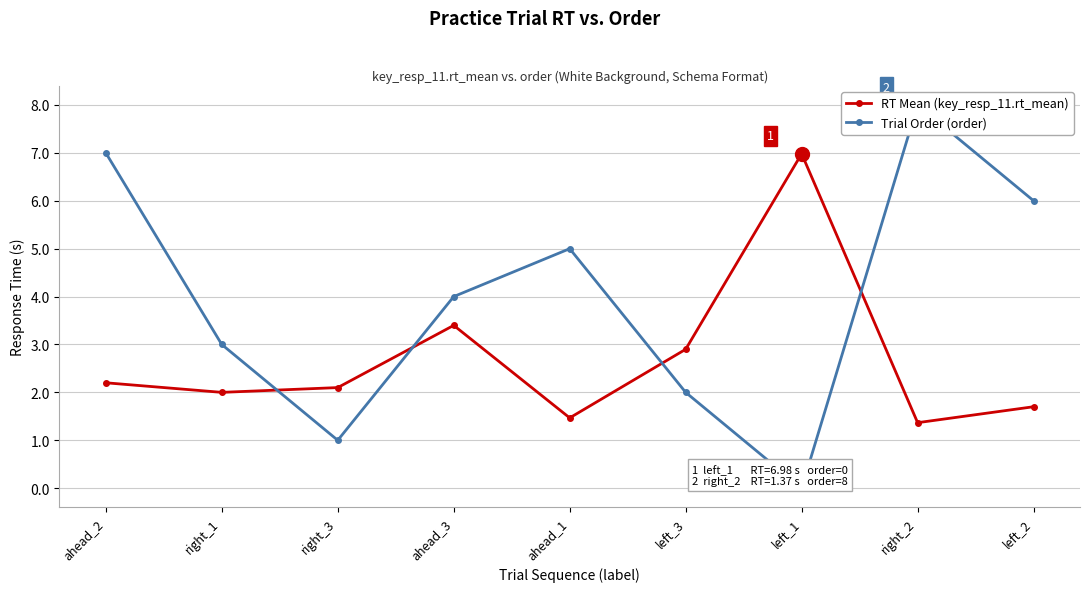

How many intersections are there between Trial Order (order) and RT Mean (key_resp_11.rt_mean)?

4